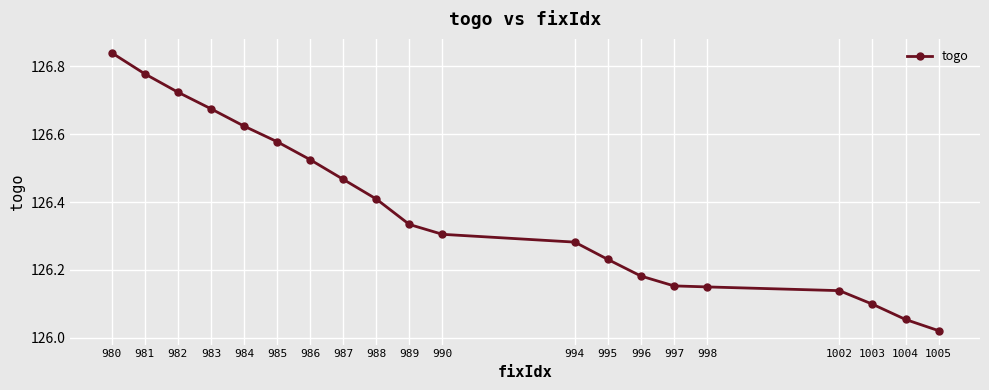

Which category has the highest value across all series?

980